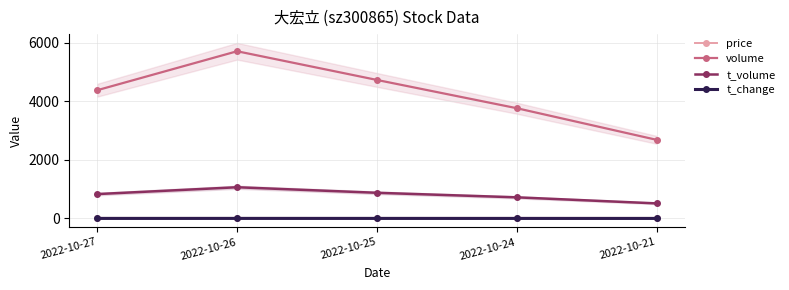

What is the highest value of the t_volume series?

1065.0